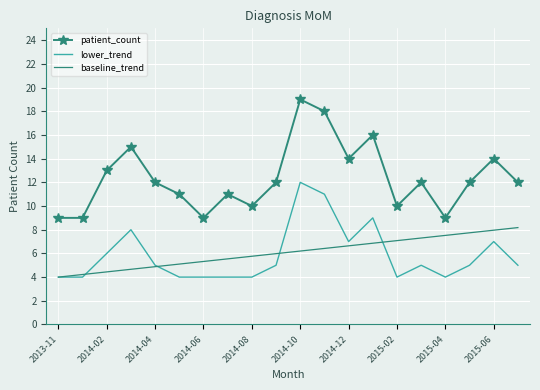

True or false: baseline_trend and patient_count intersect in this chart.

False